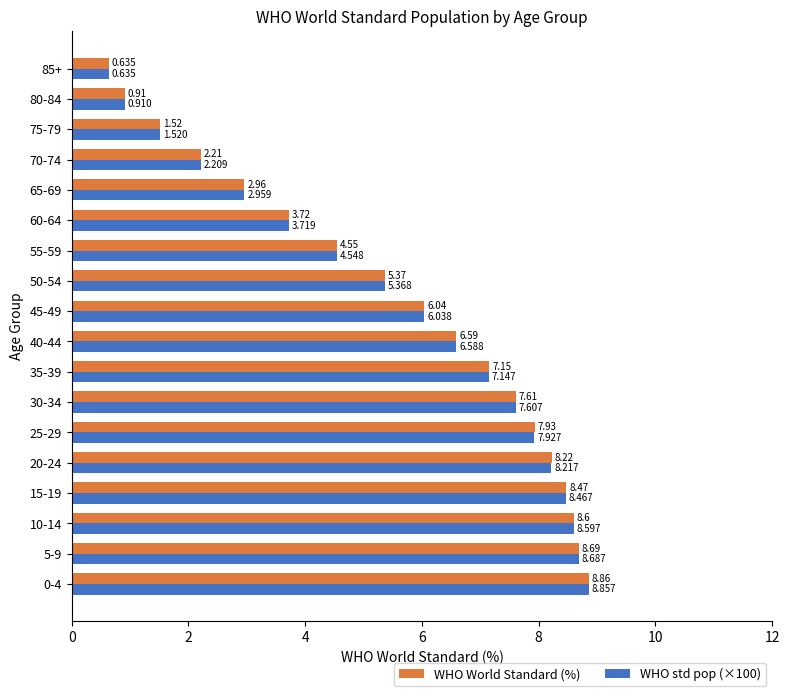

Is the value of WHO World Standard (%) at 10-14 greater than the value of WHO std pop (×100) at 25-29?

Yes